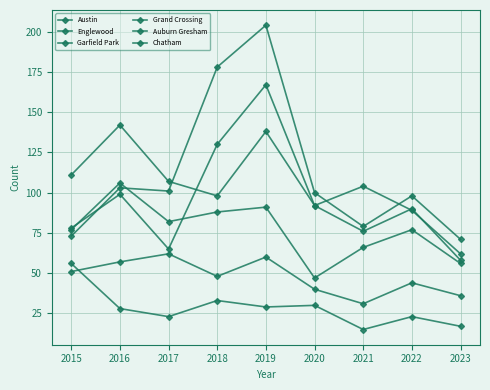

How many lines are shown in the chart?

6